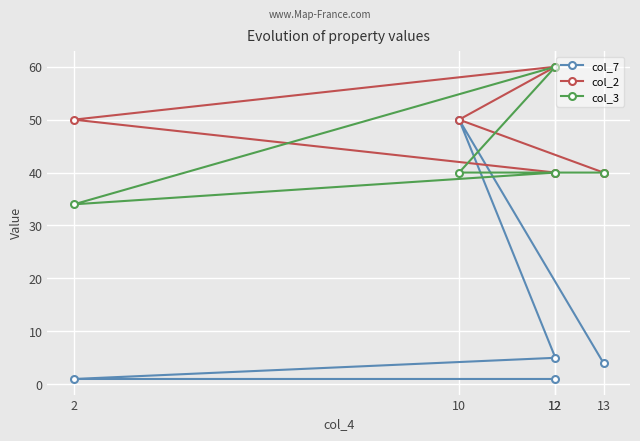

What is the label of the 2nd point from the left?

10